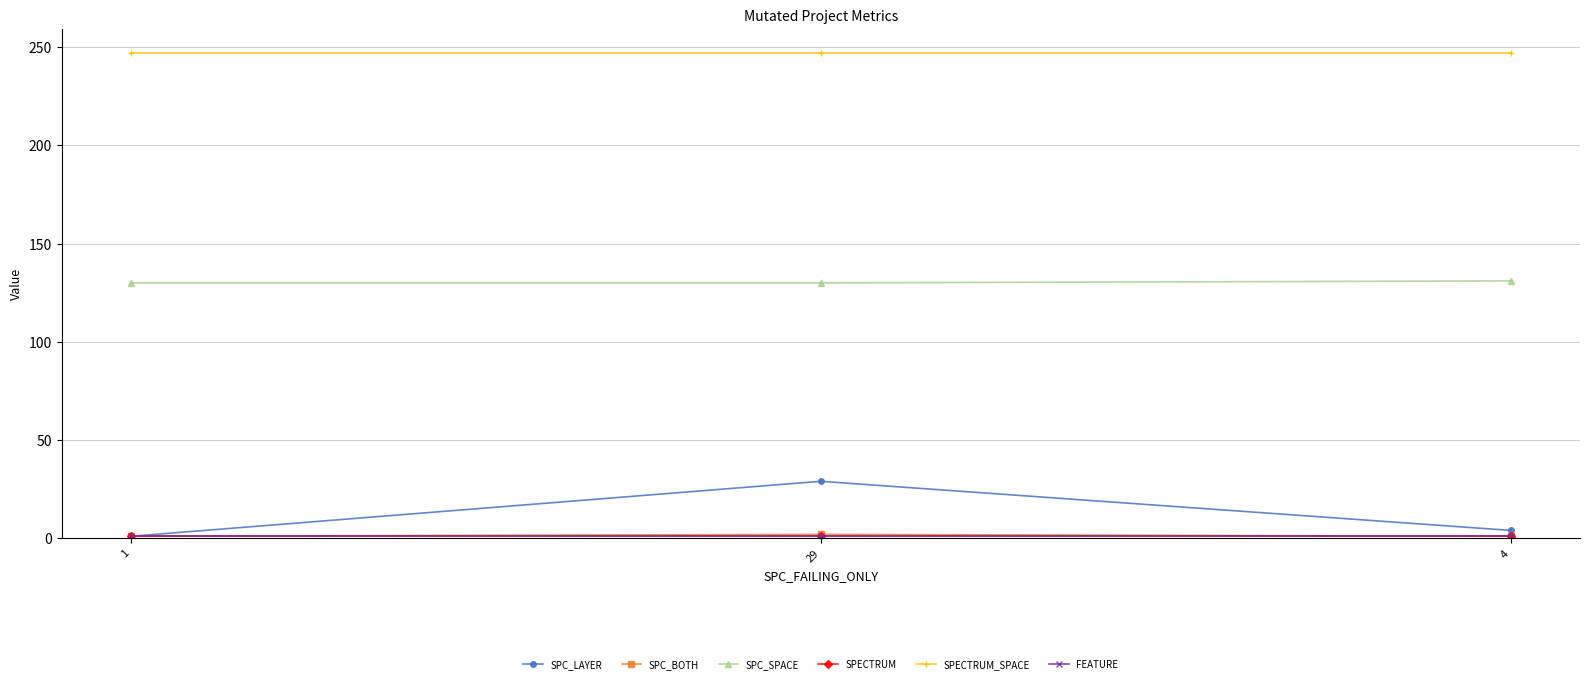

Reading right to left, extract all data points from this chart.

SPC_LAYER: 4	29	1
SPC_BOTH: 1	2	1
SPC_SPACE: 131	130	130
SPECTRUM: 1	1	1
SPECTRUM_SPACE: 247	247	247
FEATURE: 1	1	1